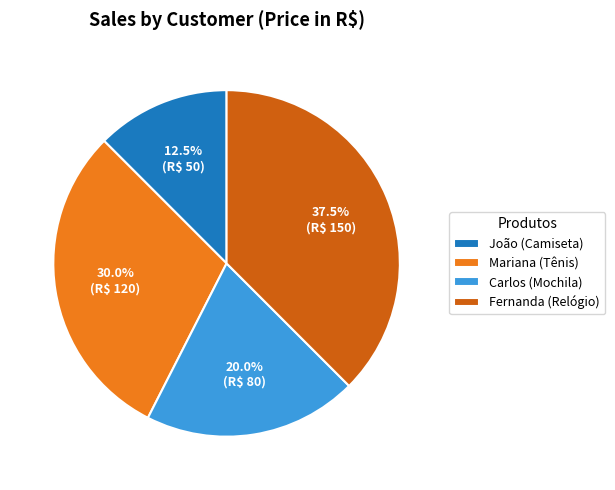

Rank the categories by value from lowest to highest.

João (Camiseta), Carlos (Mochila), Mariana (Tênis), Fernanda (Relógio)